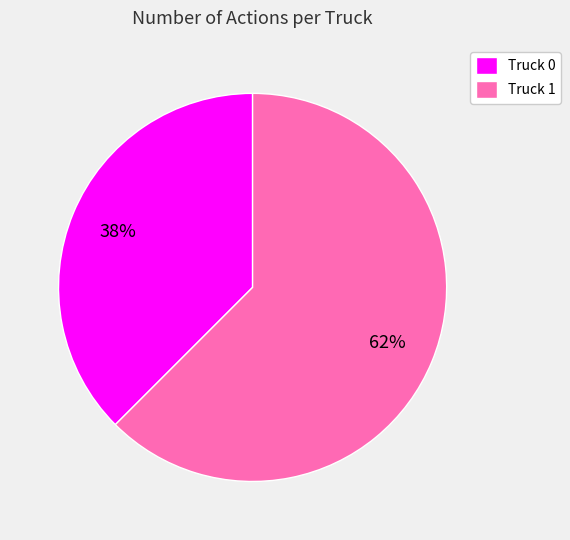

Is Truck 0 the majority of the pie?

No